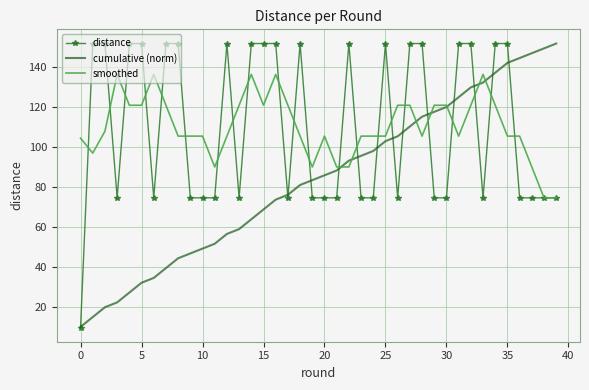

What is the greatest value displayed?

151.5